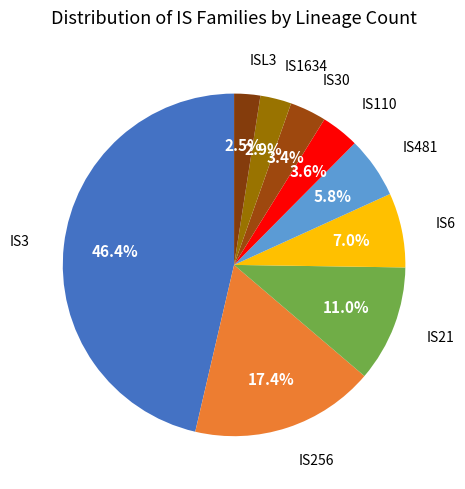

How many slices are in this pie chart?

9